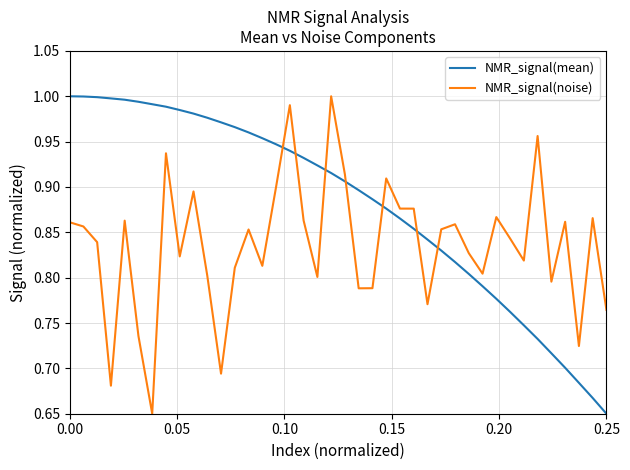

Which series has the largest total across all categories?

NMR_signal(mean)